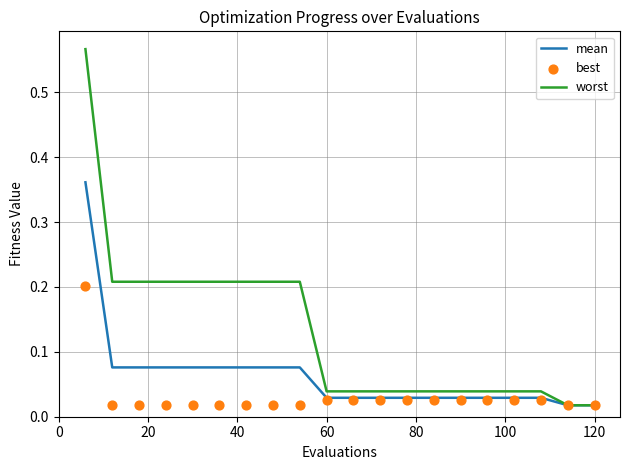

At how many categories does at least one series exceed 0?

20